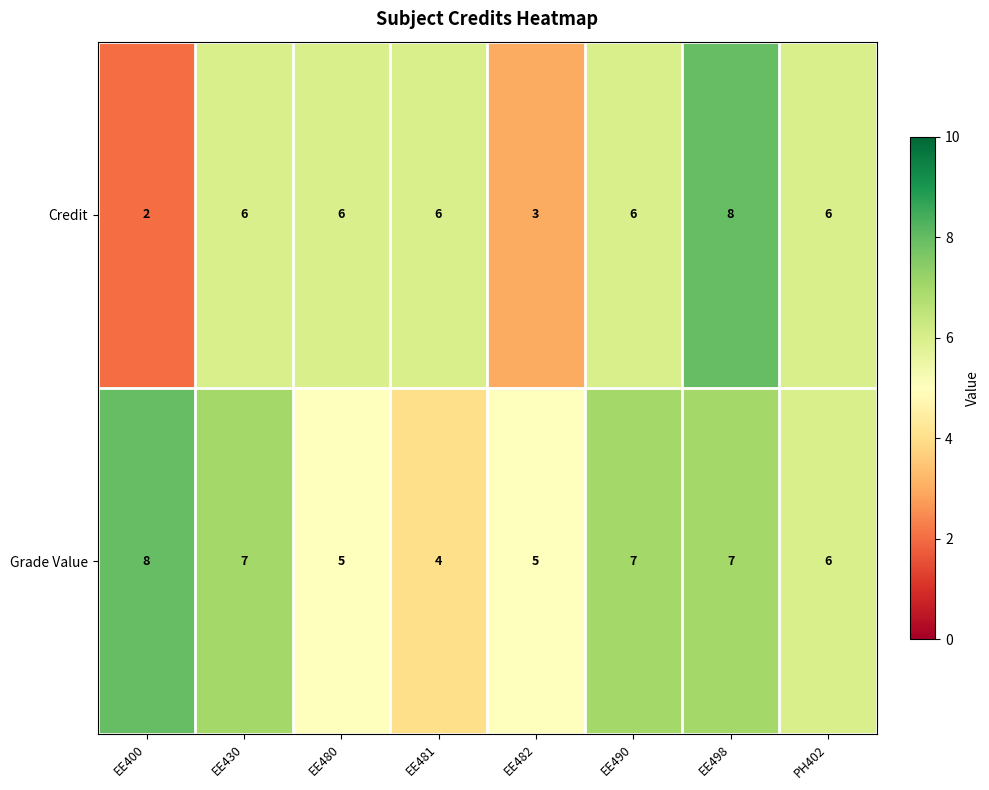

Reading left to right, transcribe all the data shown in this chart.

Credit: 2	6	6	6	3	6	8	6
Grade Value: 8	7	5	4	5	7	7	6